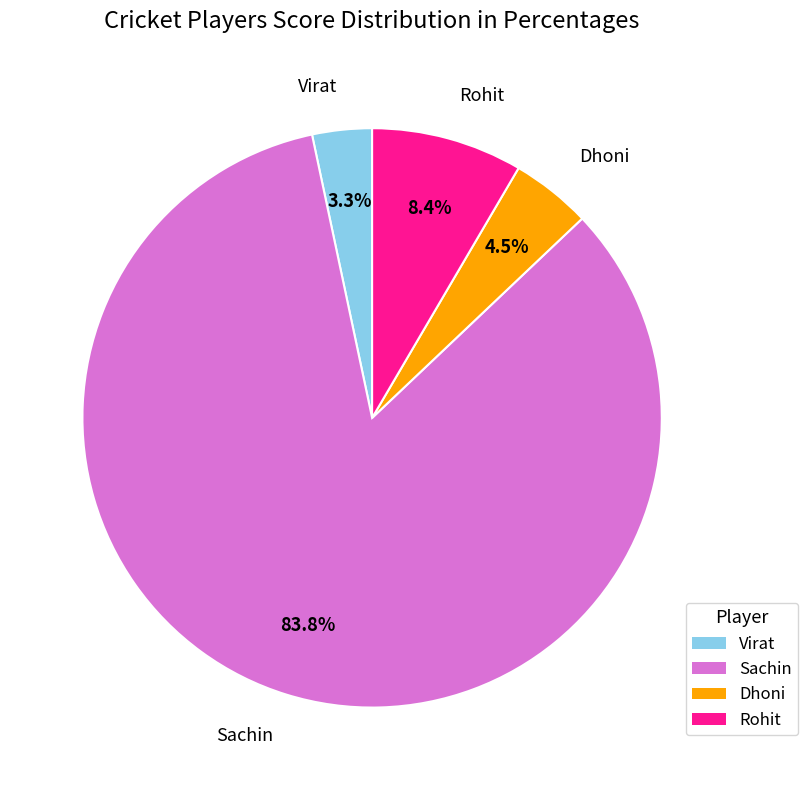

To the nearest percent, what percentage of the pie is Sachin?

84%